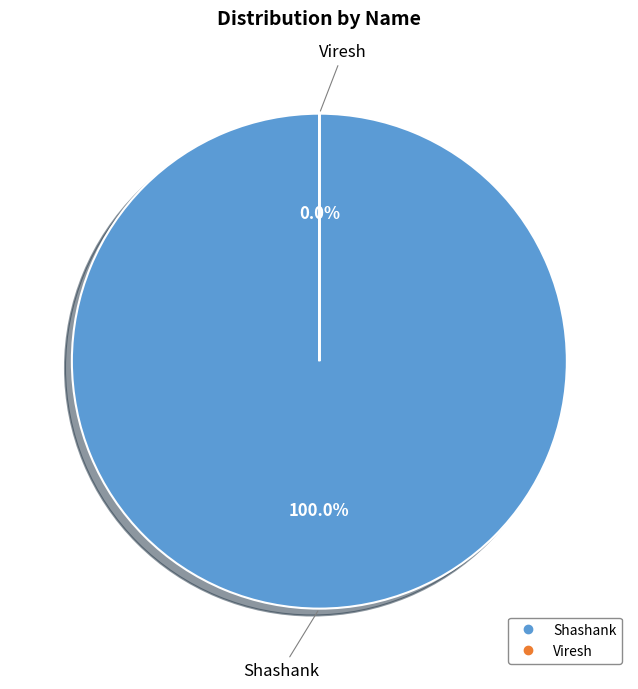

Which slice is the smallest?

Viresh